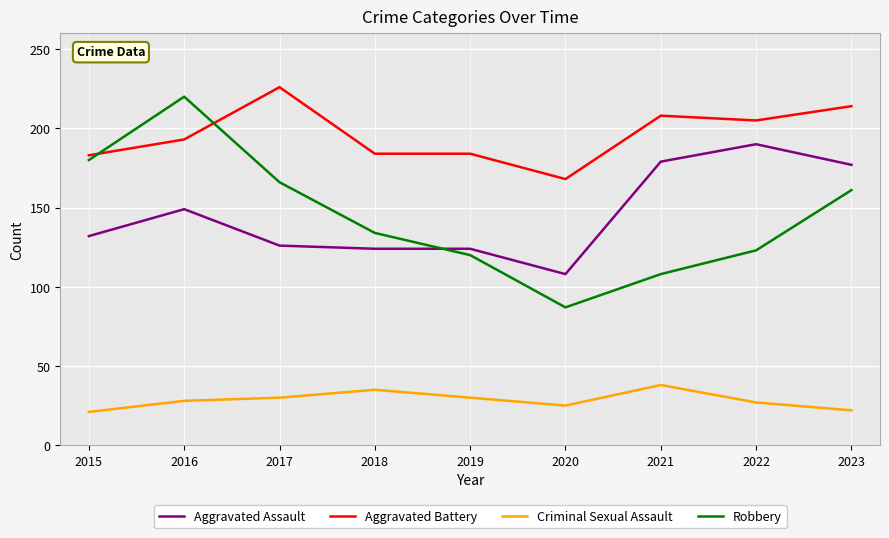

What is the difference between the maximum and minimum values in the Robbery series?

133